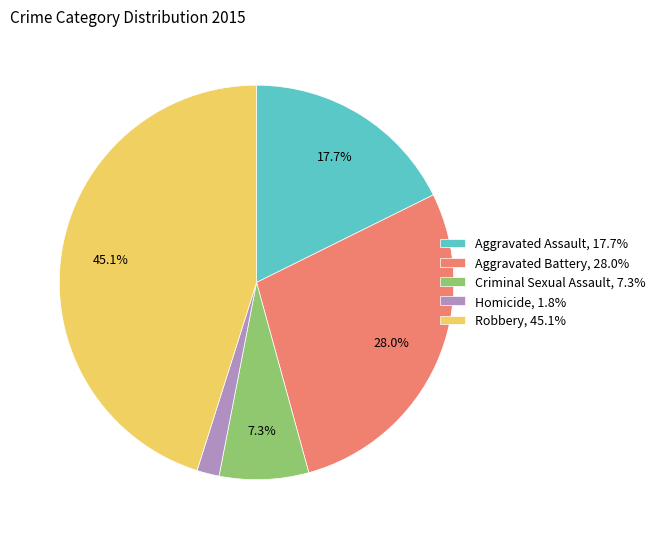

Count the number of slices in the pie.

5